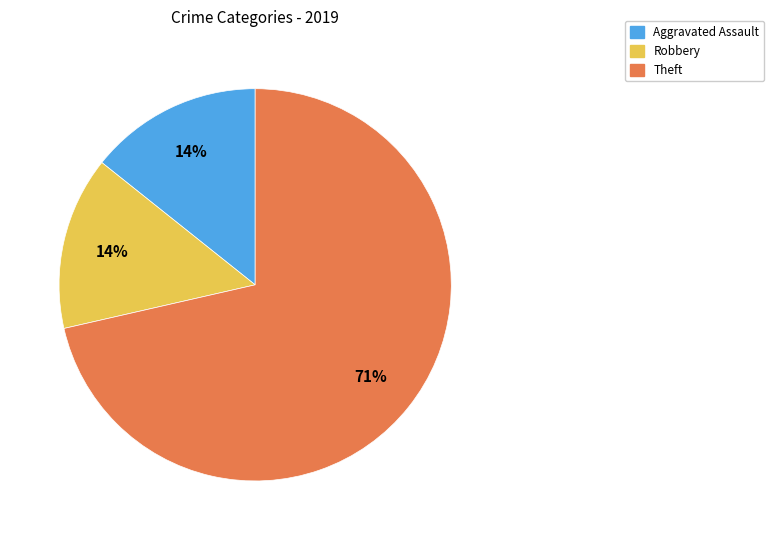

Is there a majority slice in this chart?

Yes